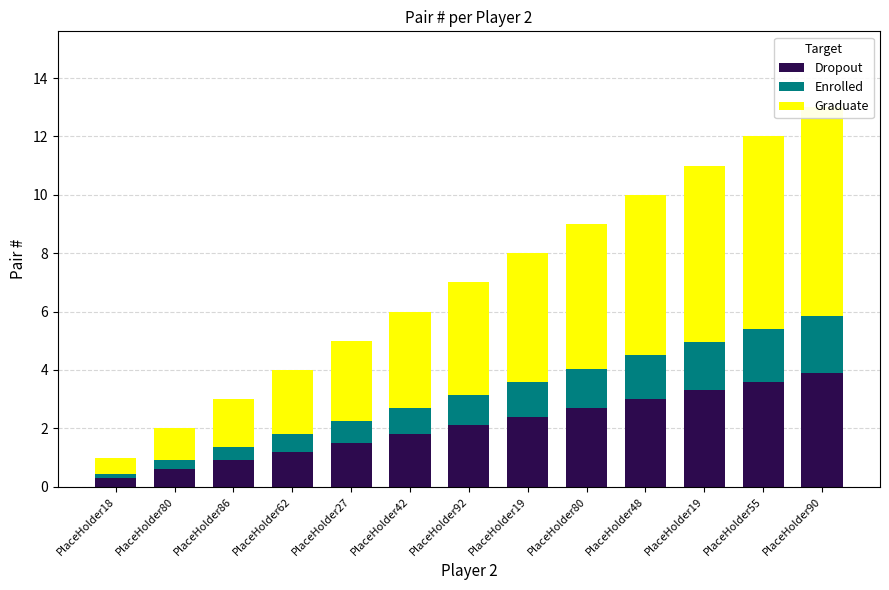

What is the greatest value displayed?

7.2